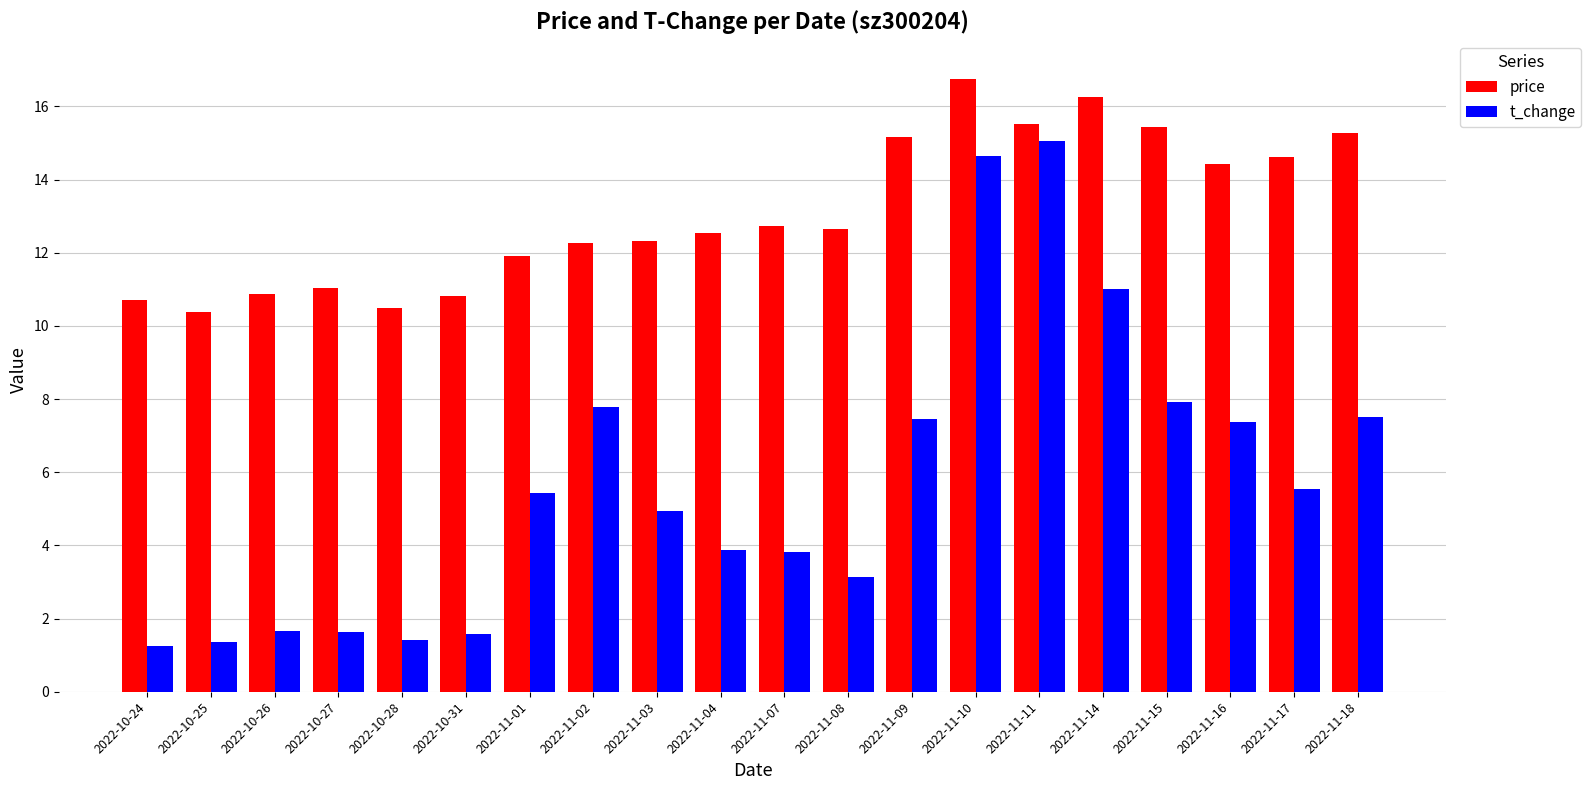

What is the average value of the t_change series?

5.7